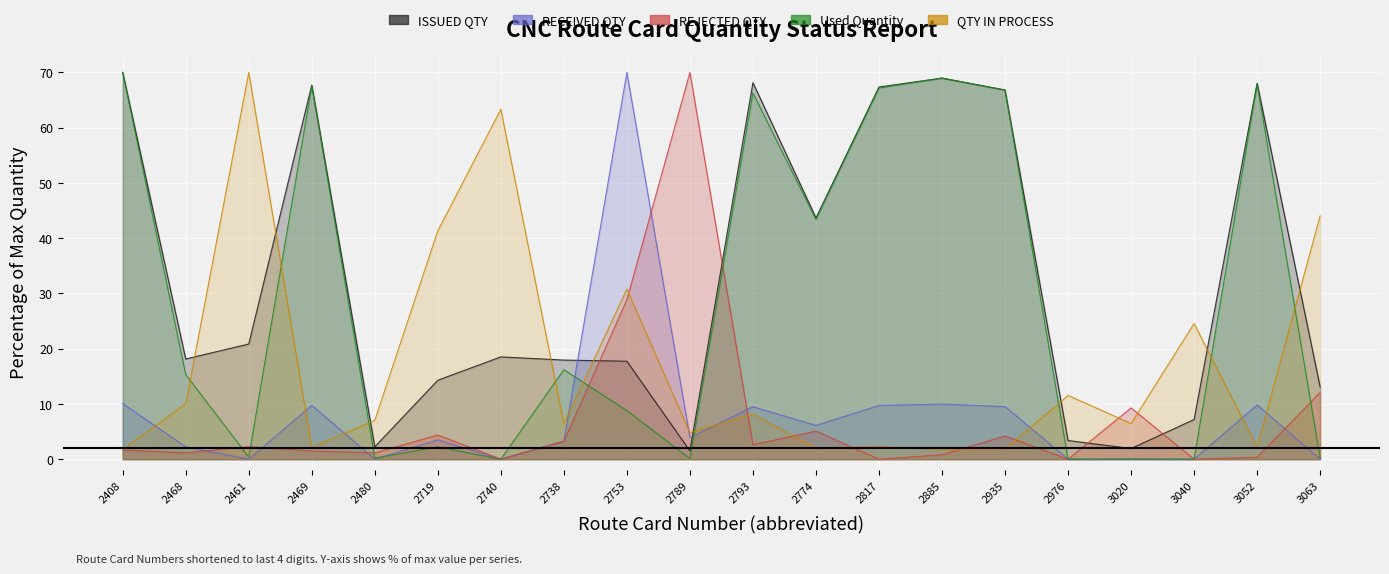

At which label does QTY IN PROCESS reach its peak?

2461